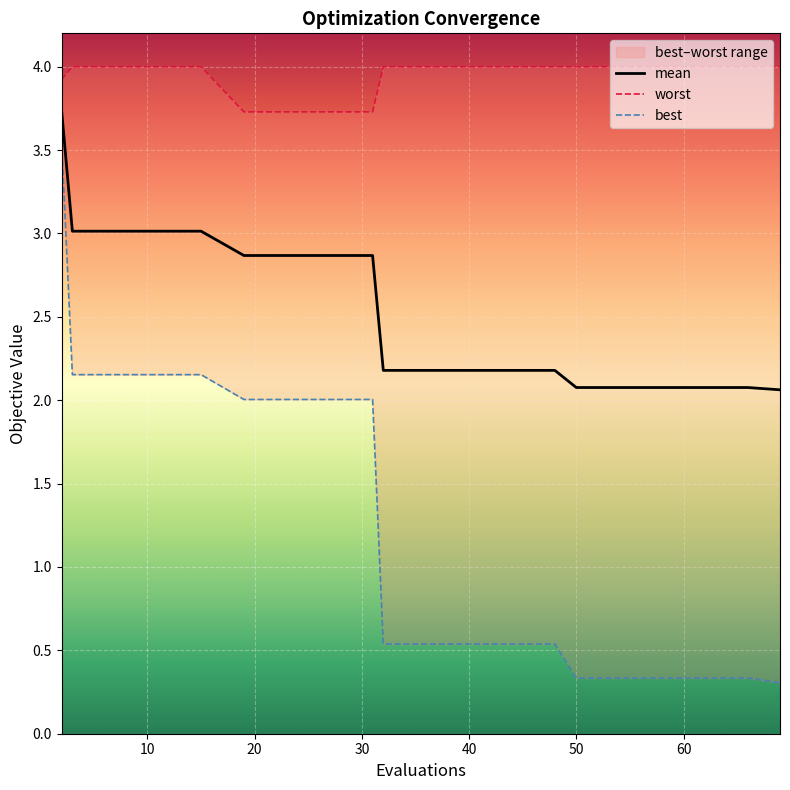

What is the maximum value for mean?

3.7